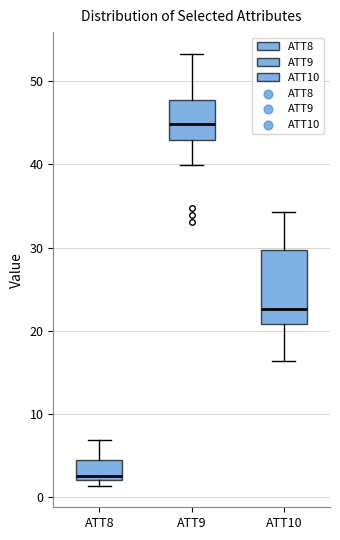

Comparing the boxes themselves (not the whiskers), which one is the tallest?

ATT10